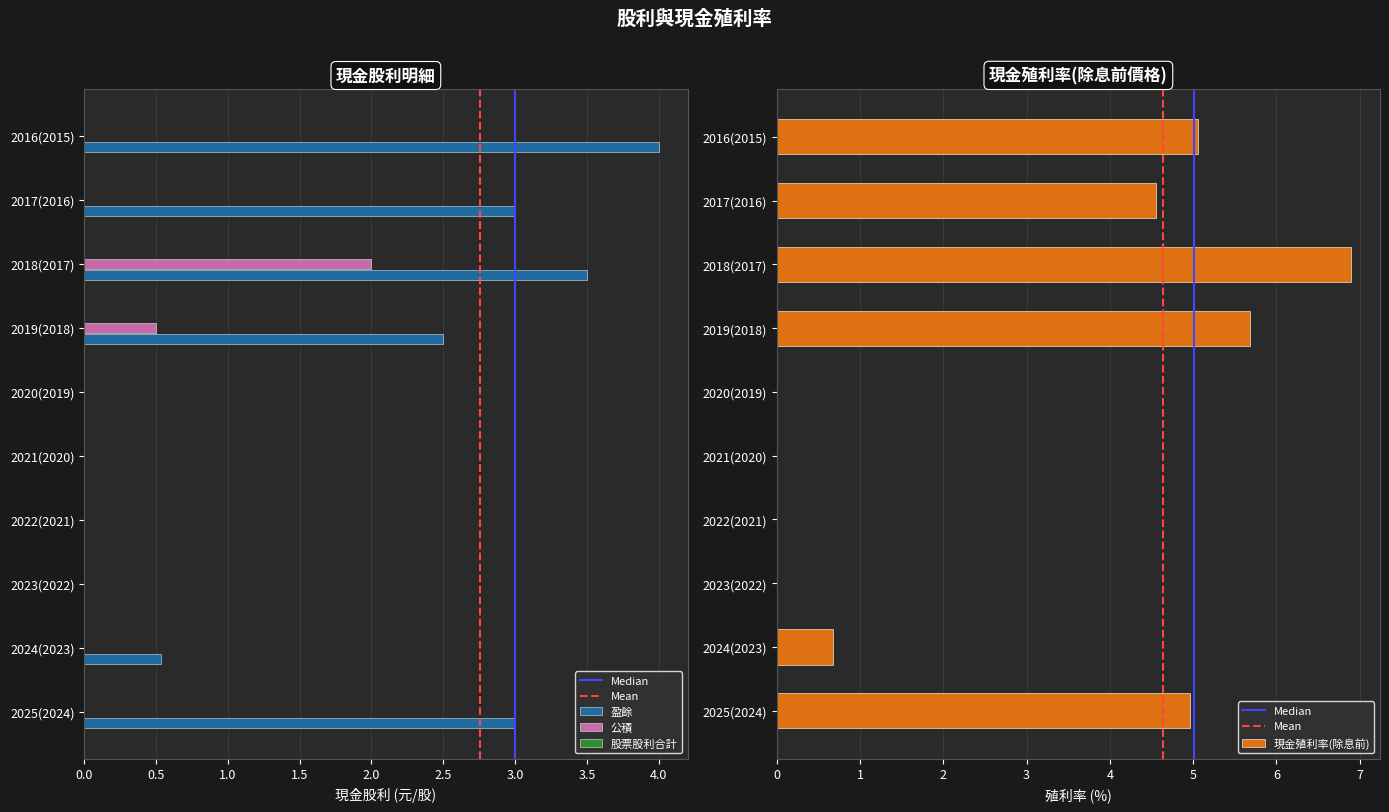

Between 2022(2021) and 2021(2020), which series saw the biggest shift?

公積